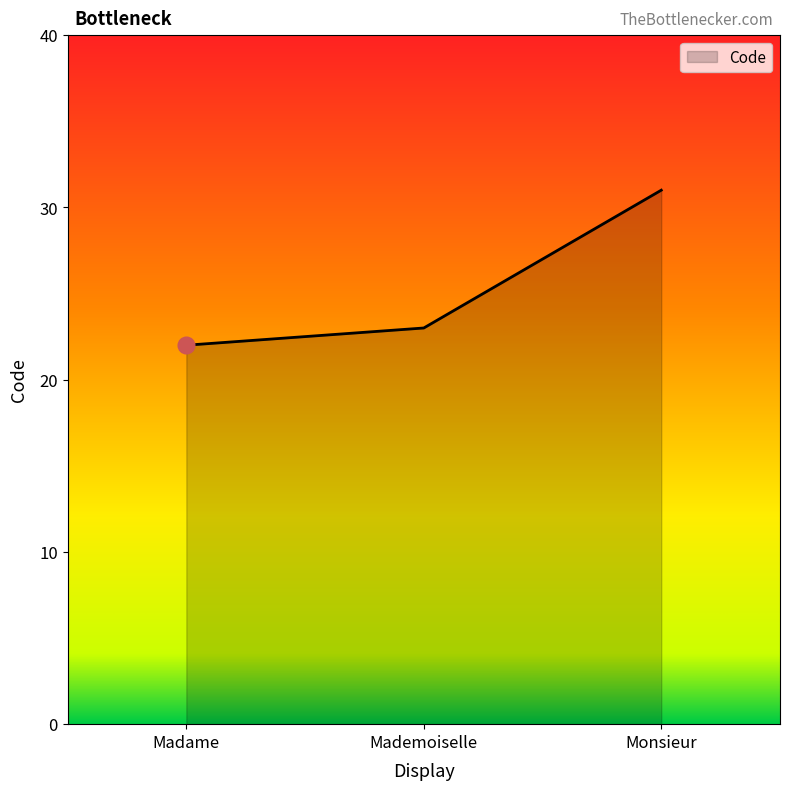

Is it true that the value at Madame is 22?

True